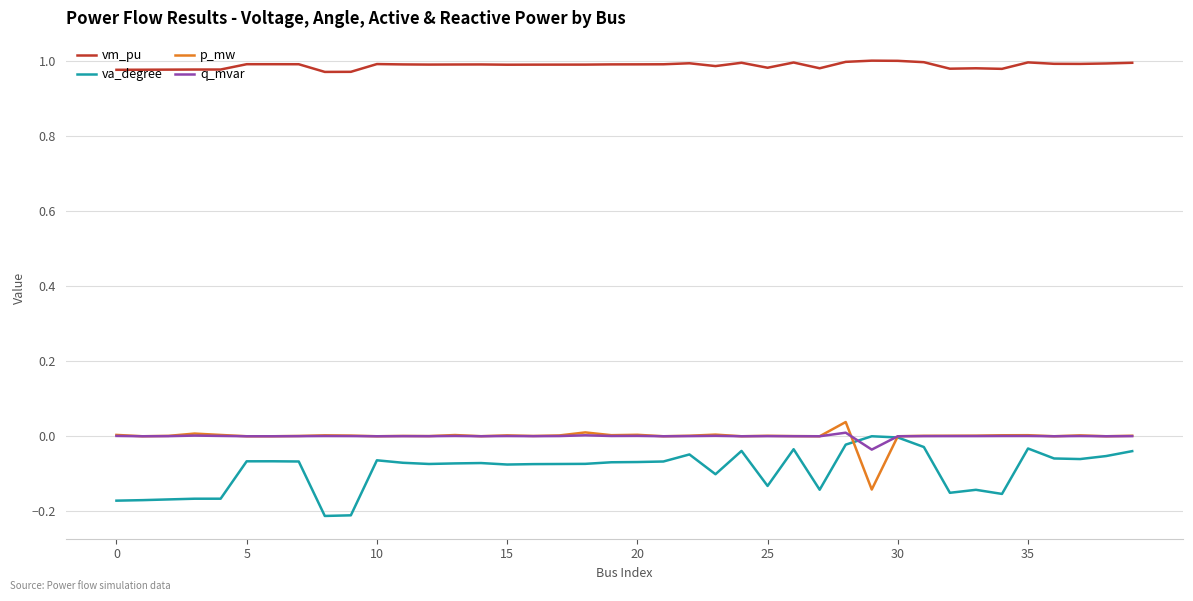

Which series has the largest total across all categories?

vm_pu